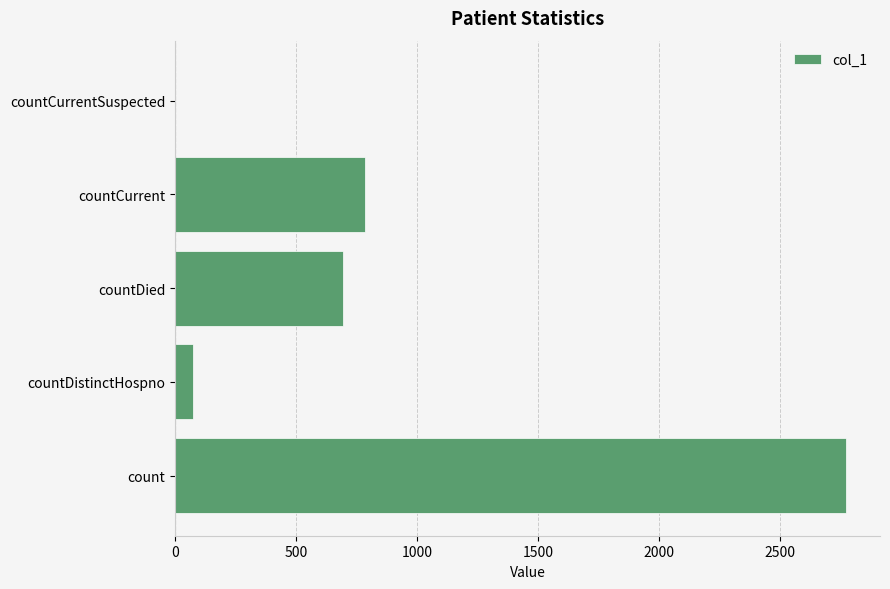

True or false: the data shows 74 at countDistinctHospno.

True